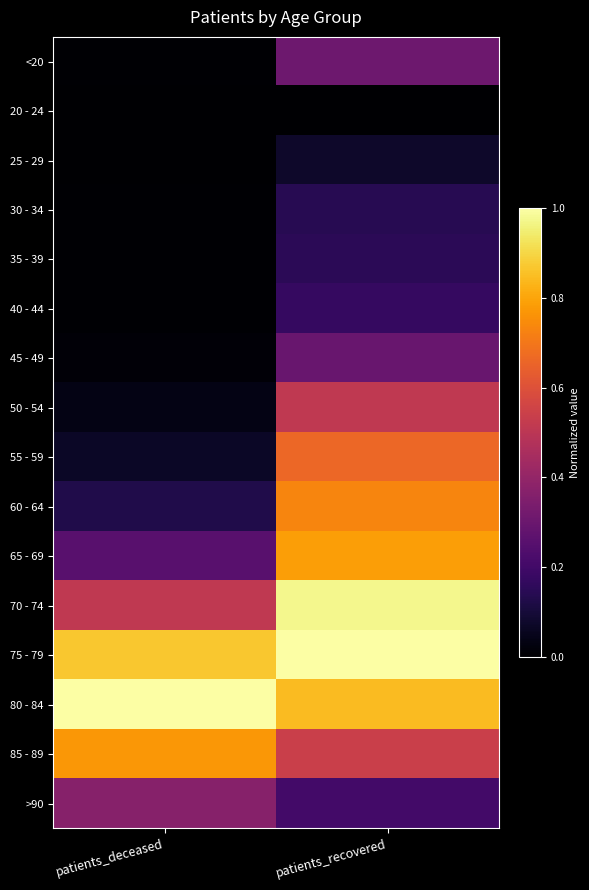

Reading left to right, extract all data points from this chart.

<20: patients_deceased=0.0	patients_recovered=0.3
20 - 24: patients_deceased=0.0	patients_recovered=0.0
25 - 29: patients_deceased=0.0	patients_recovered=0.1
30 - 34: patients_deceased=0.0	patients_recovered=0.1
35 - 39: patients_deceased=0.0	patients_recovered=0.1
40 - 44: patients_deceased=0.0	patients_recovered=0.2
45 - 49: patients_deceased=0.0	patients_recovered=0.3
50 - 54: patients_deceased=0.0	patients_recovered=0.5
55 - 59: patients_deceased=0.1	patients_recovered=0.7
60 - 64: patients_deceased=0.1	patients_recovered=0.7
65 - 69: patients_deceased=0.3	patients_recovered=0.8
70 - 74: patients_deceased=0.5	patients_recovered=1.0
75 - 79: patients_deceased=0.9	patients_recovered=1.0
80 - 84: patients_deceased=1.0	patients_recovered=0.8
85 - 89: patients_deceased=0.8	patients_recovered=0.5
>90: patients_deceased=0.4	patients_recovered=0.2